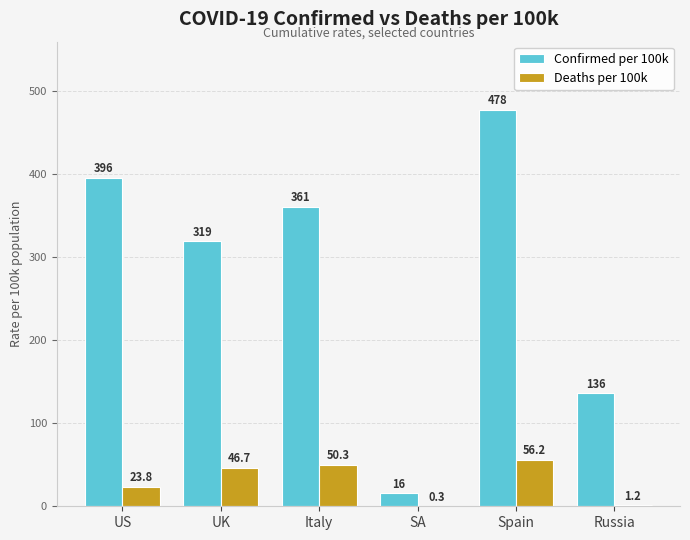

What is the greatest value displayed?

478.2